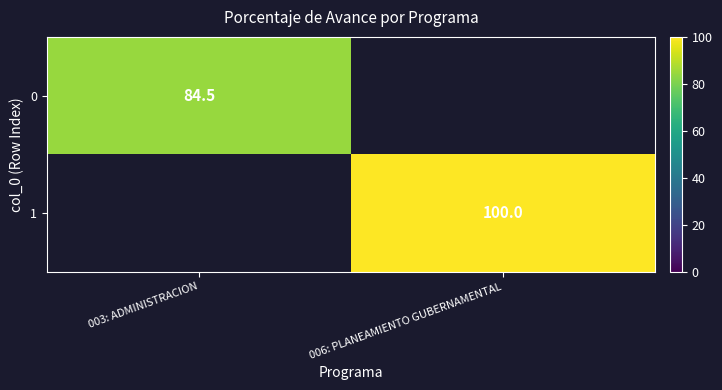

Is it true that 1 equals 42.3 at 006: PLANEAMIENTO GUBERNAMENTAL?

False